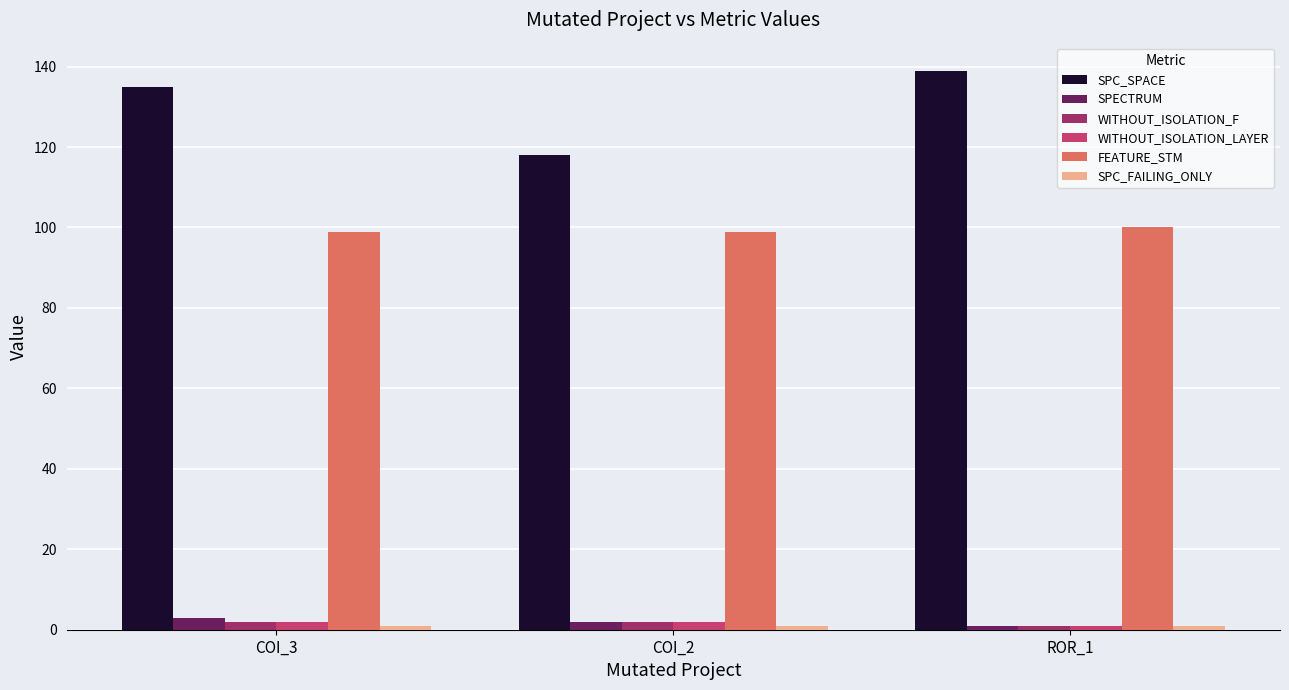

Which series has the largest total across all categories?

SPC_SPACE